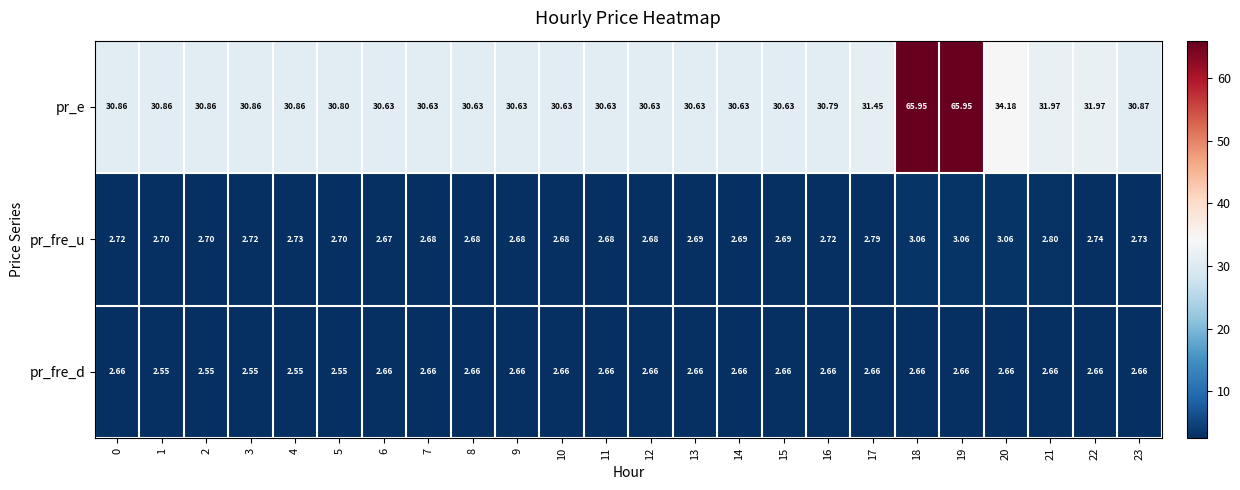

How many categories are shown in the chart?

24